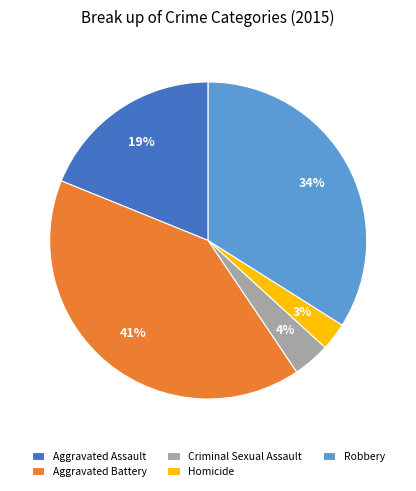

Is the sum of Aggravated Battery and Aggravated Assault greater than half?

Yes